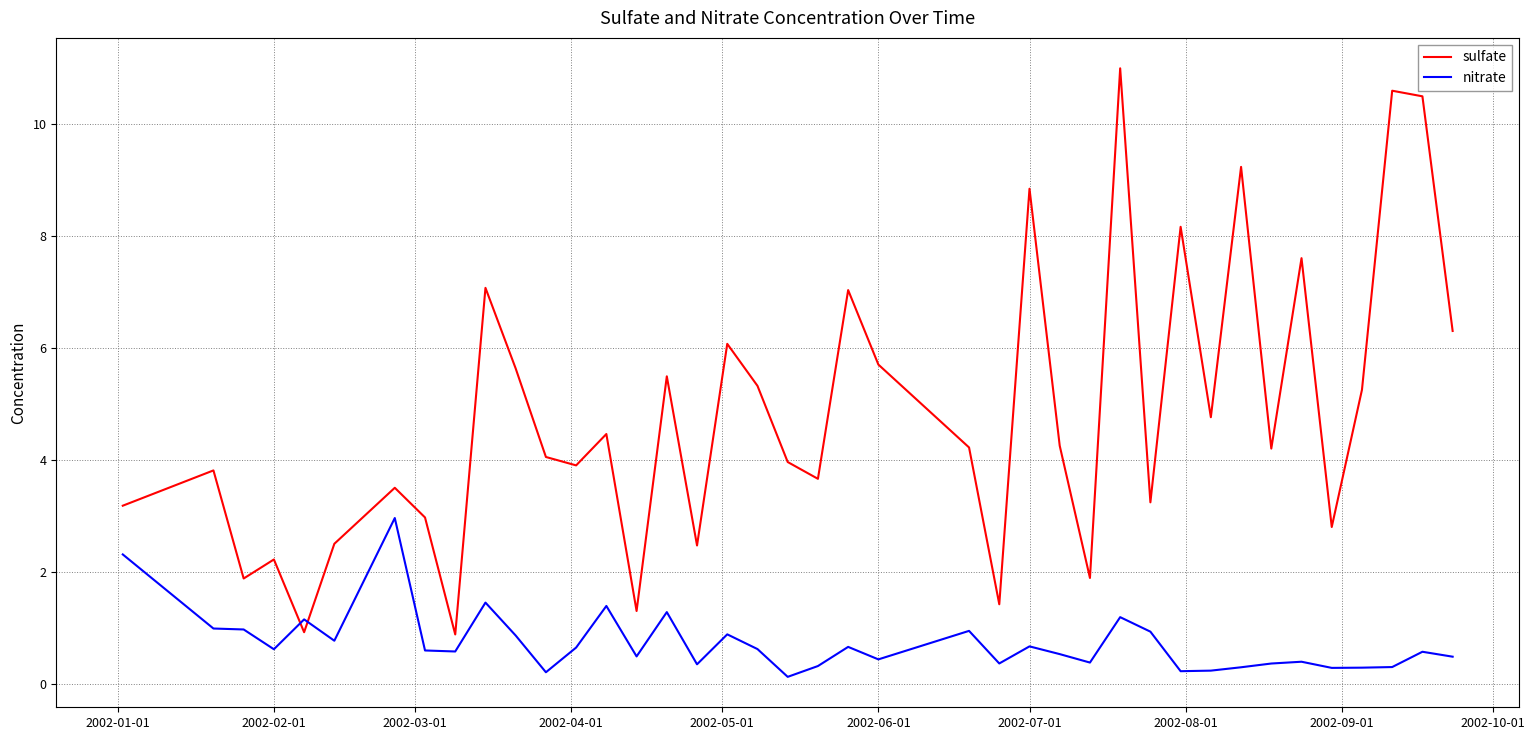

Which series has the largest total across all categories?

sulfate